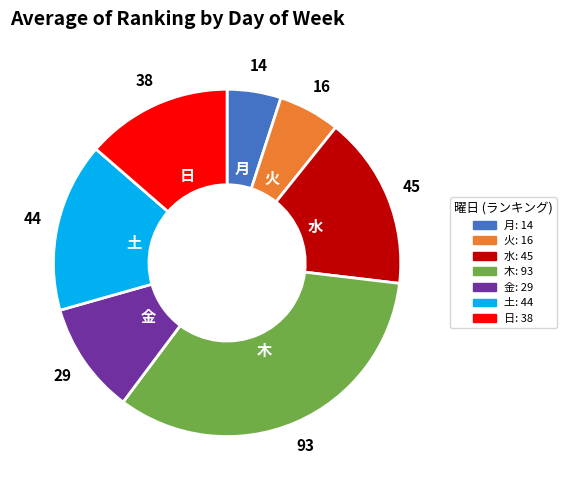

Which has a higher value, 土 or 金?

土